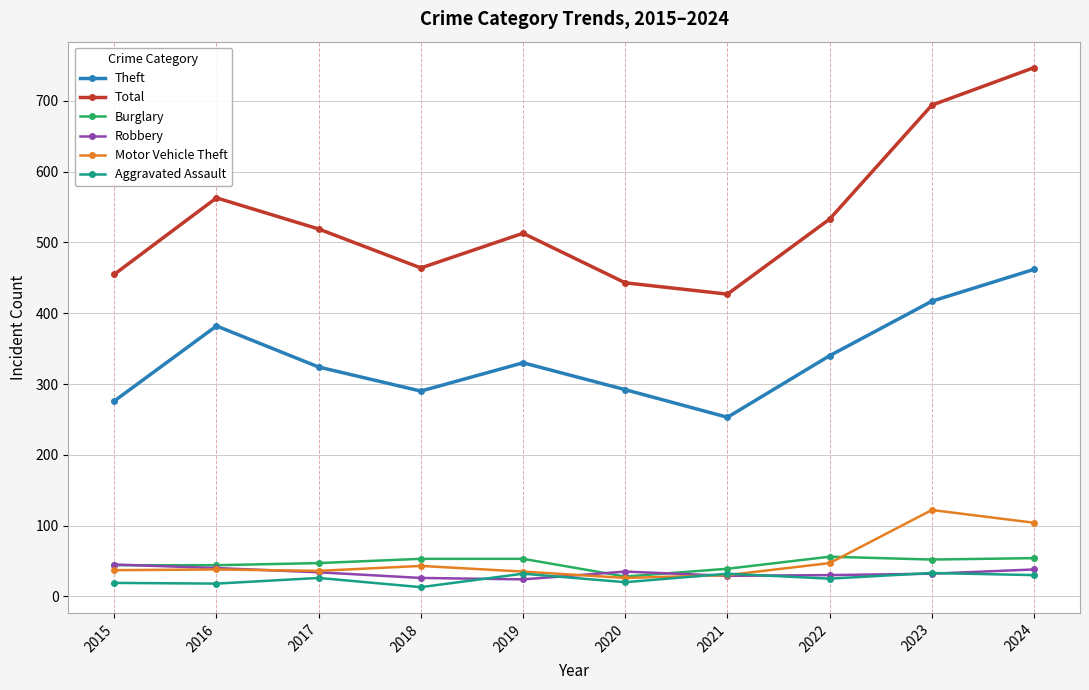

The value of Aggravated Assault at 2017 is 26. True or false?

True